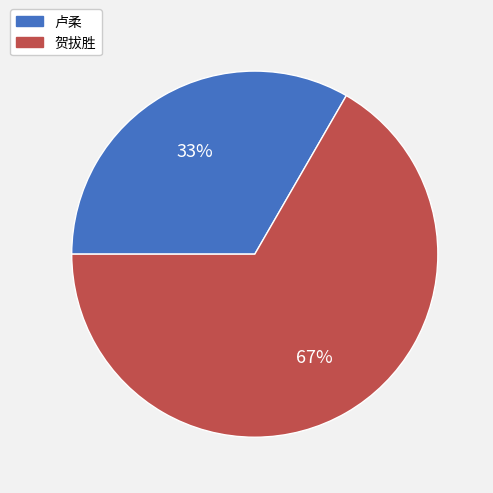

How many slices are in this pie chart?

2